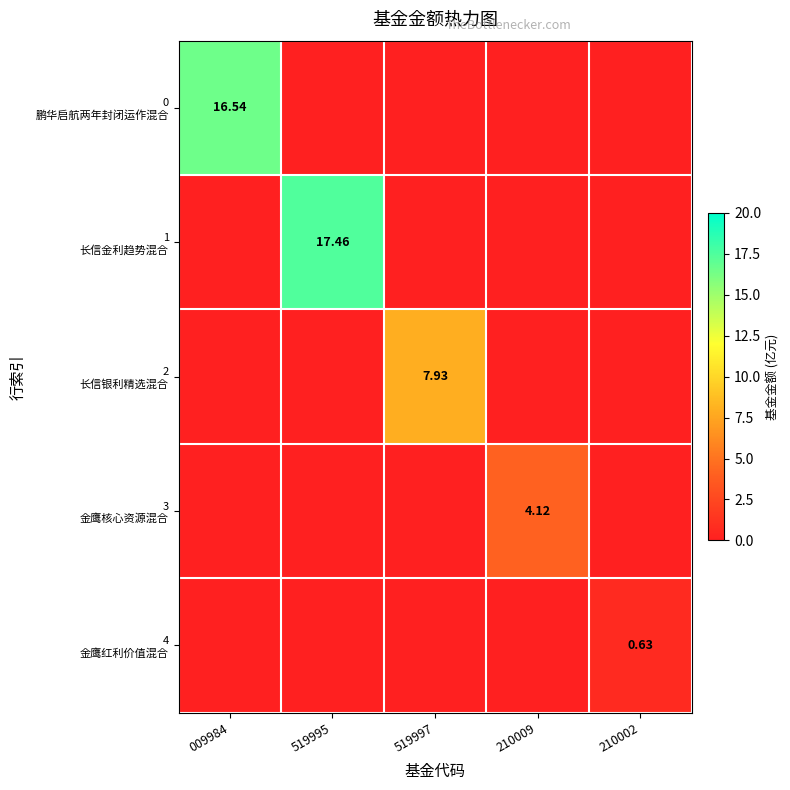

How many series are shown in this chart?

5